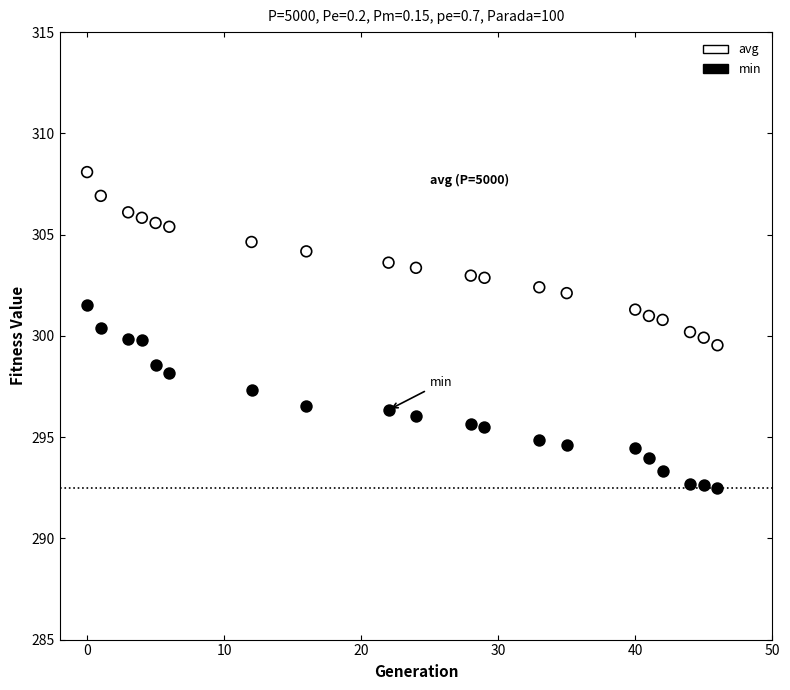

Which series has the largest Y range (max minus min)?

min